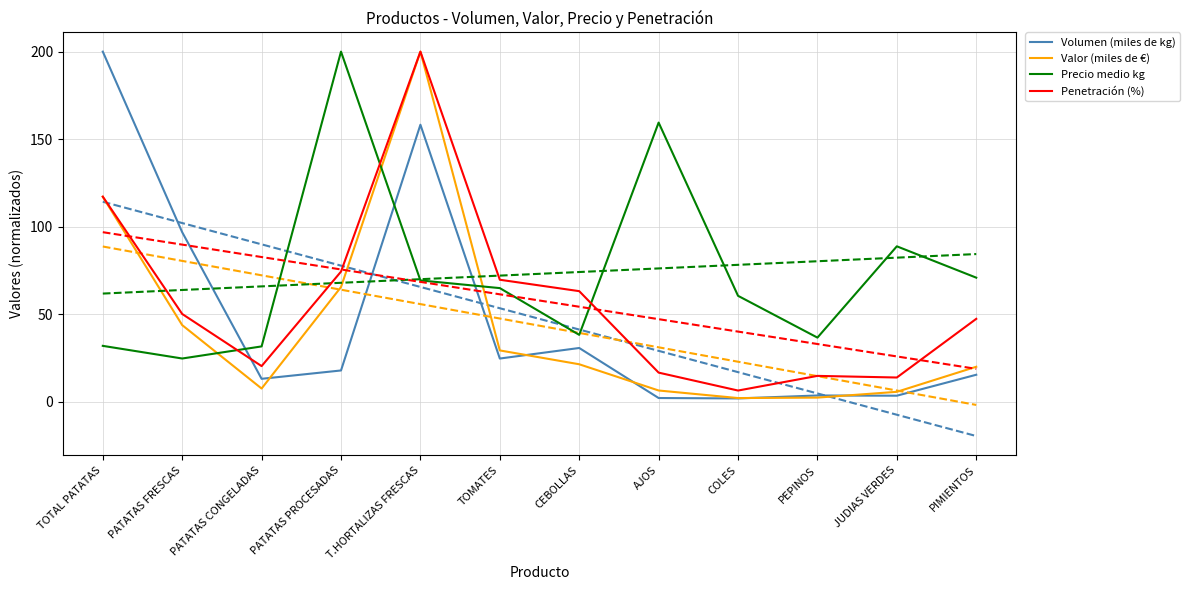

True or false: Penetración (%) and Precio medio kg intersect in this chart.

True